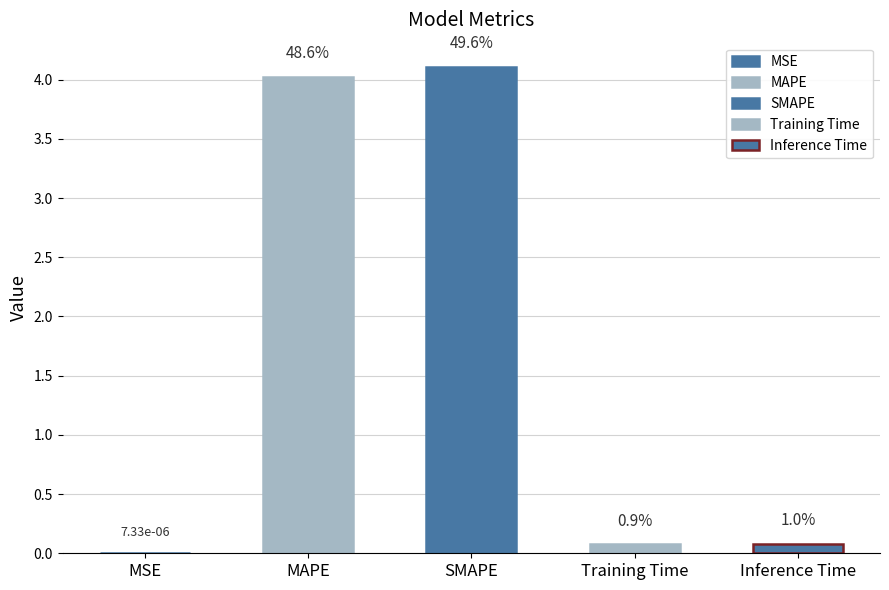

Is it true that the value at MAPE is 6.5?

False